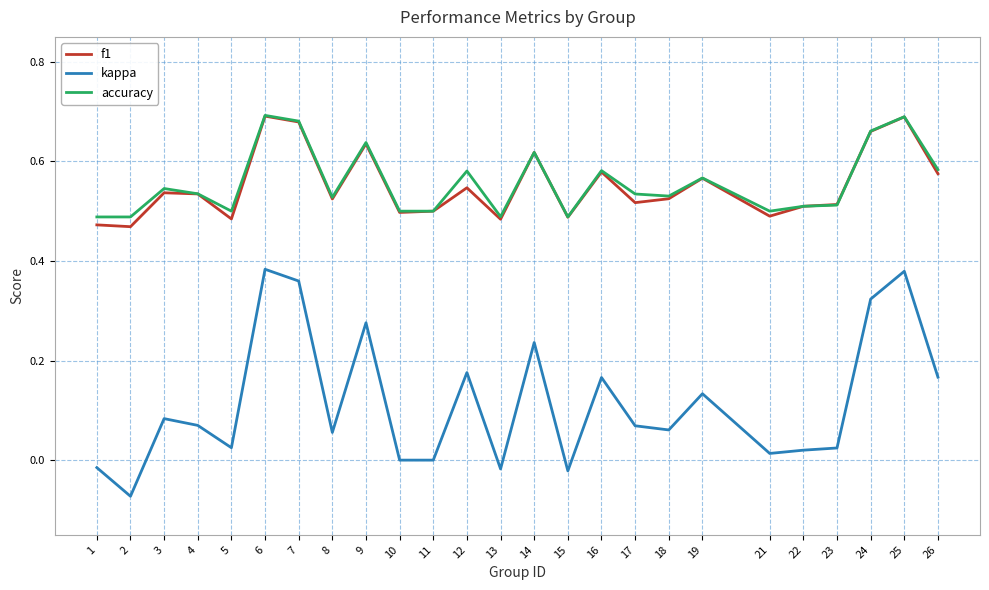

True or false: kappa and accuracy intersect in this chart.

False